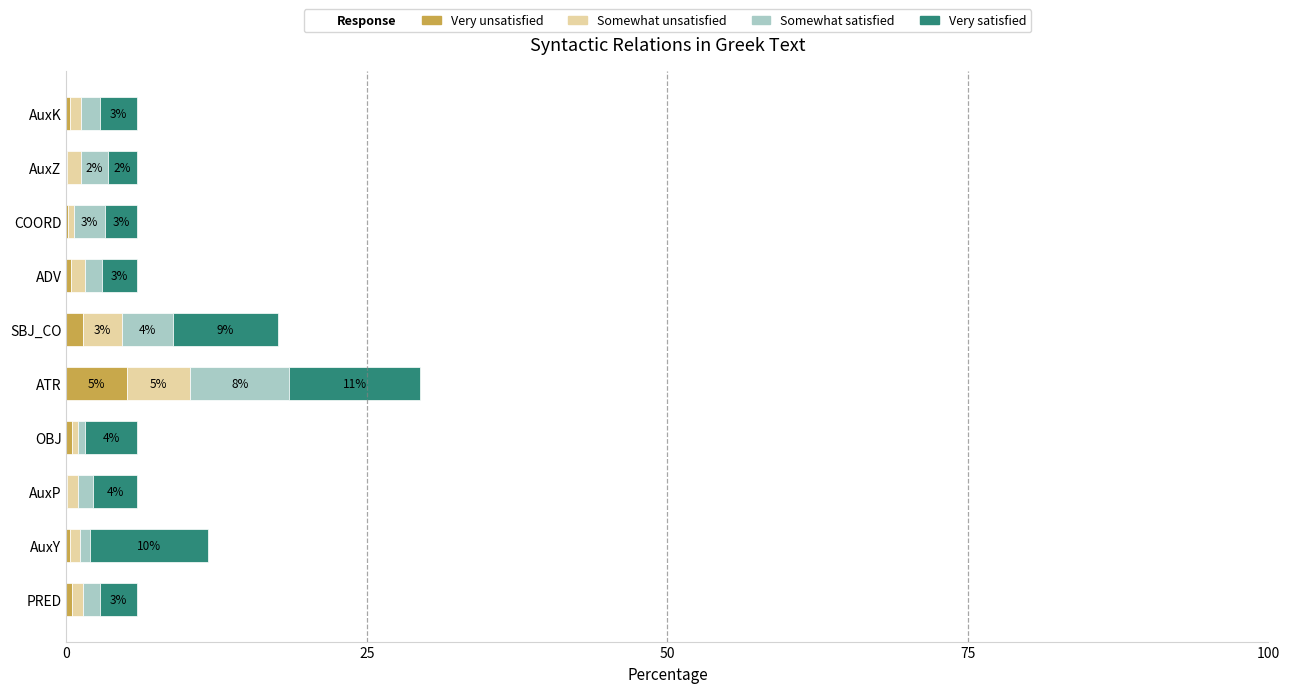

What is the highest value of the Very unsatisfied series?

5.0